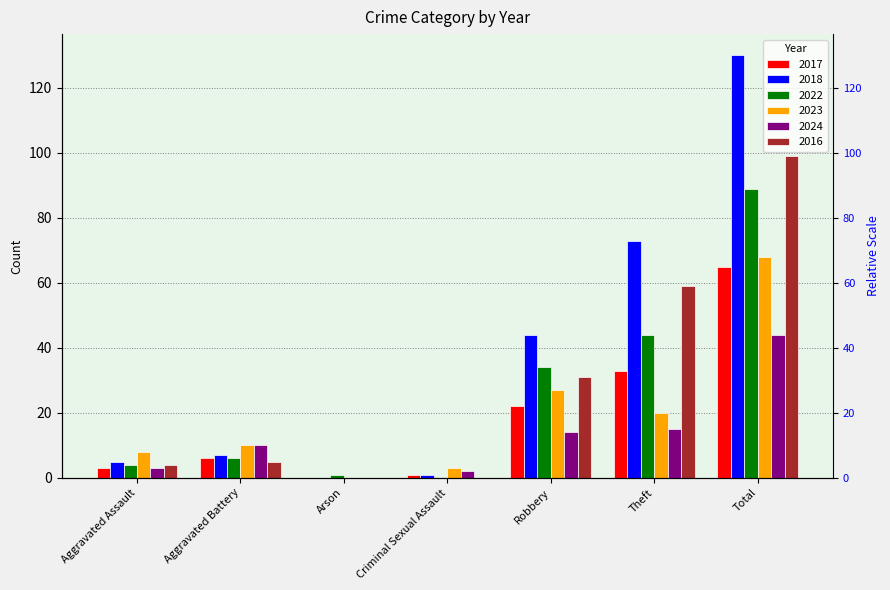

How many groups of bars are there?

7